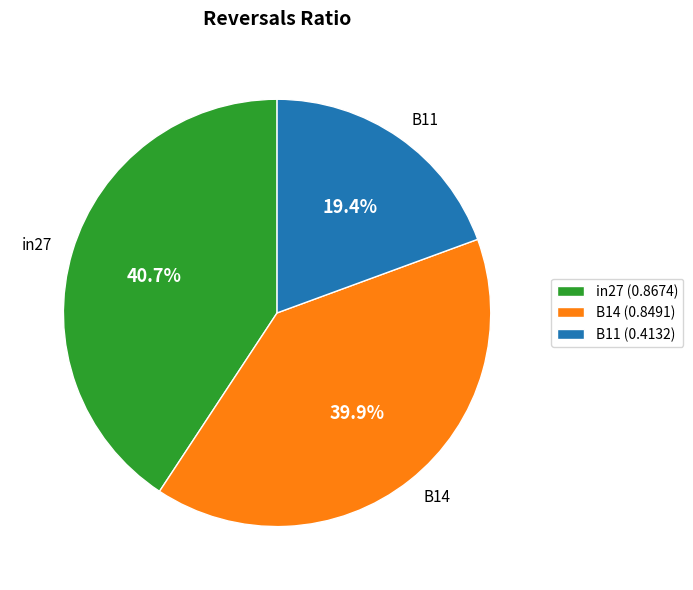

To the nearest percent, what portion does in27 represent?

41%